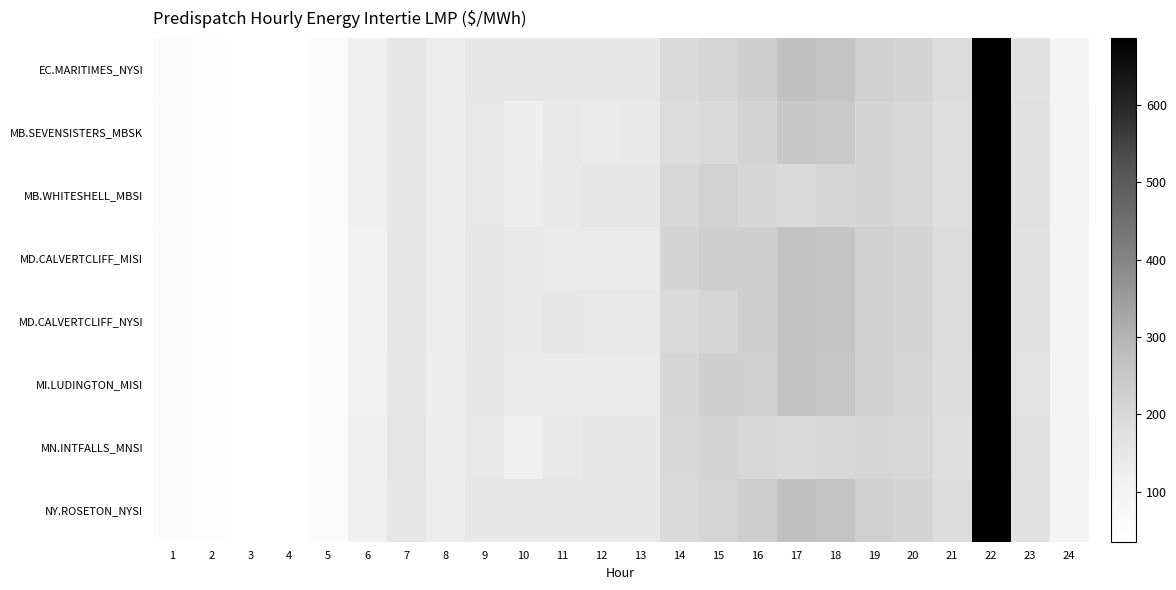

How many categories are shown in the chart?

24